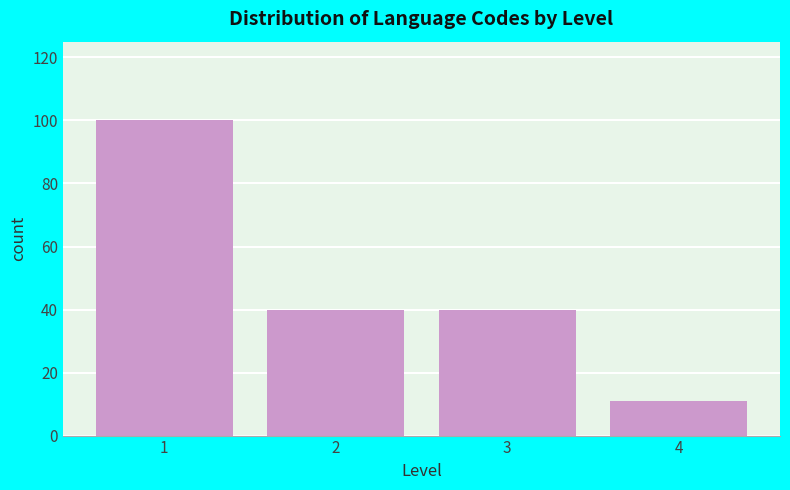

Reading left to right, what are all the values shown in this chart?

1=100	2=40	3=40	4=11